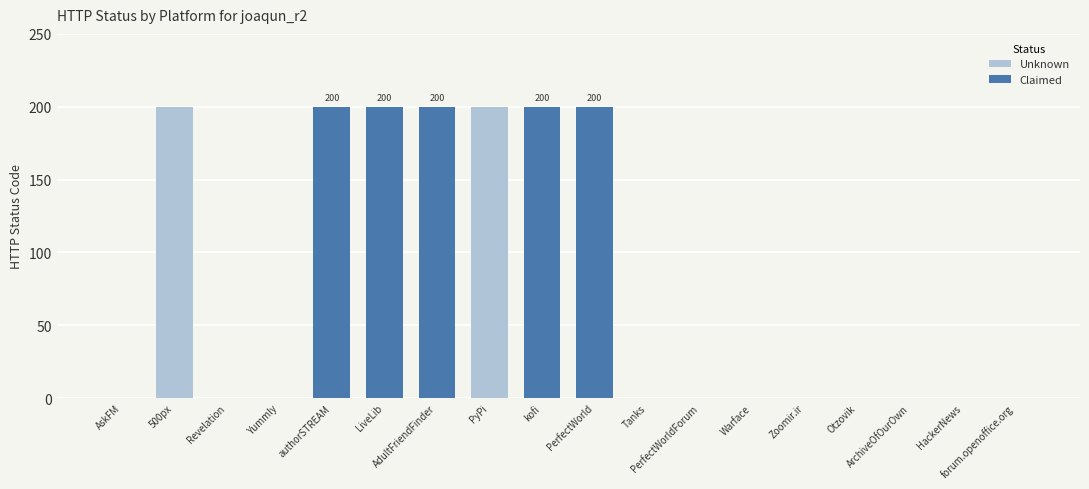

What is the difference between the second highest and minimum values?

200